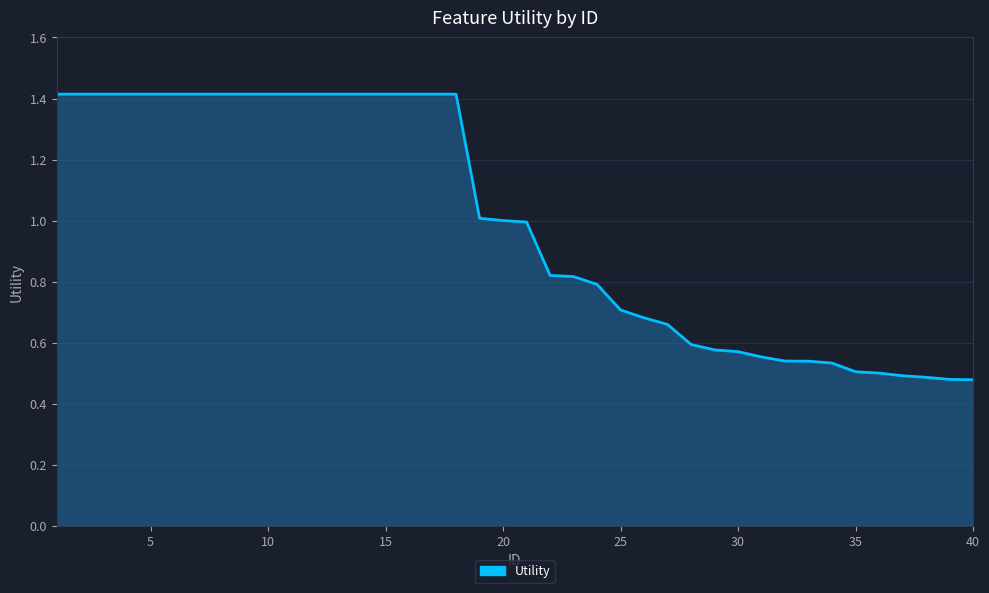

What is the difference between the maximum and minimum values?

0.9